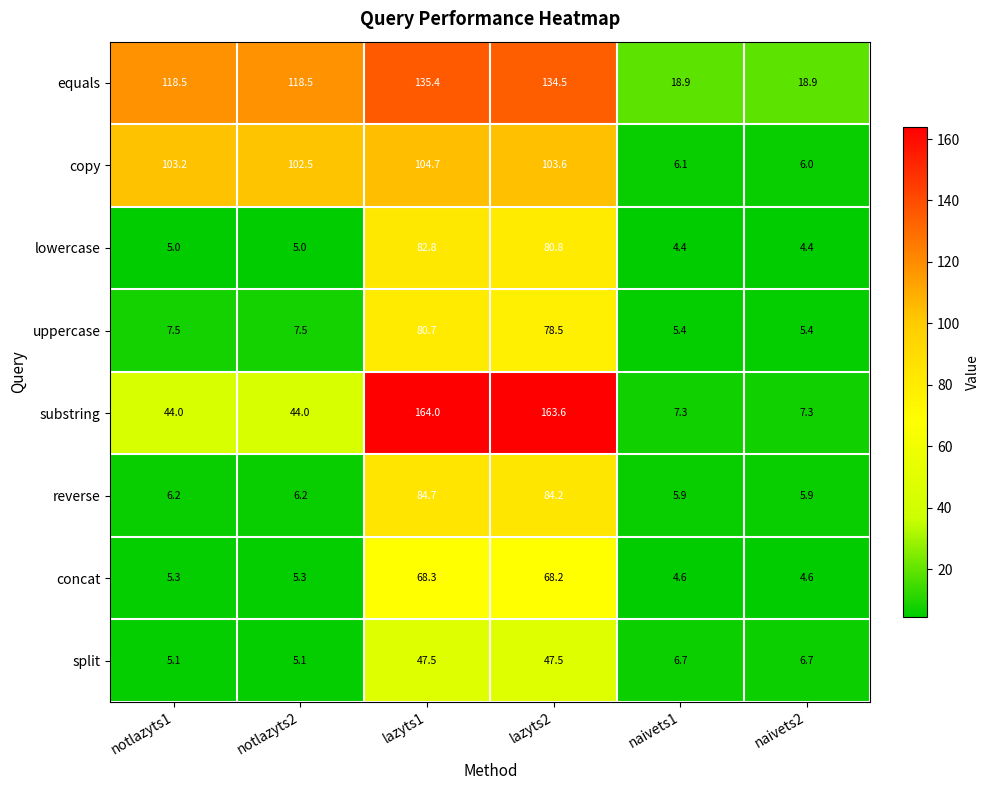

Which label corresponds to the largest value in the chart?

lazyts1